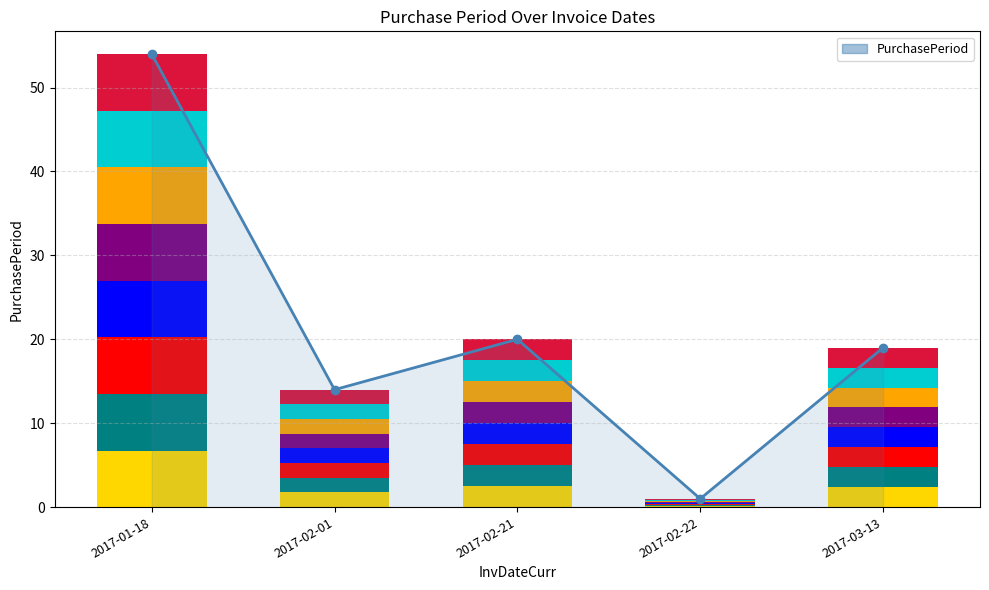

What position from the left is 2017-02-01?

2